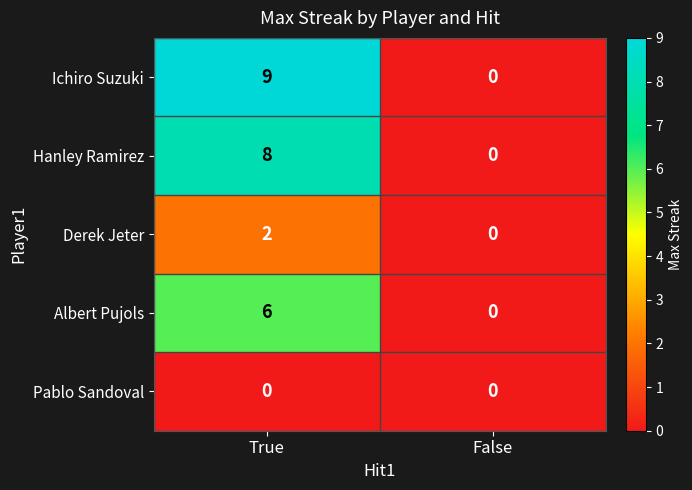

What is the total value across all series at True?

25